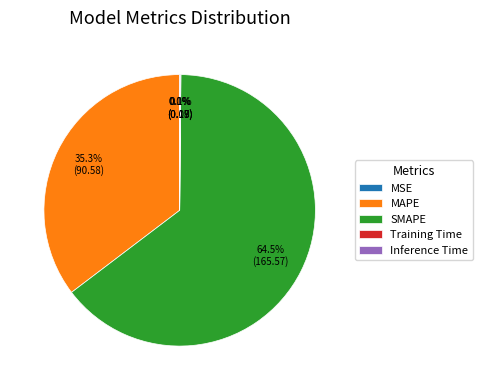

What percentage is NOT represented by MAPE?

64.7%